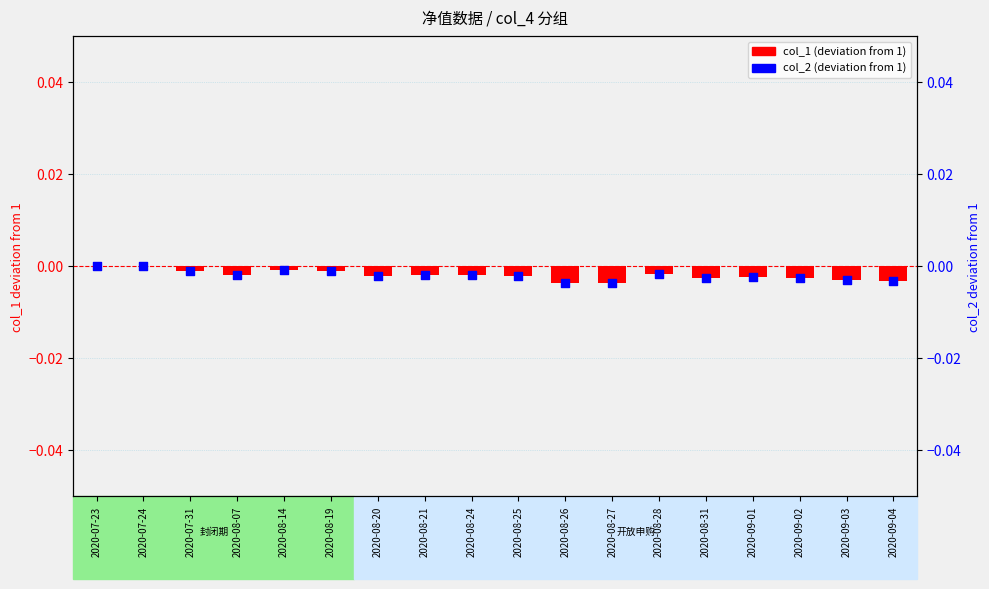

Which series has the largest Y range (max minus min)?

col_1 (deviation from 1)